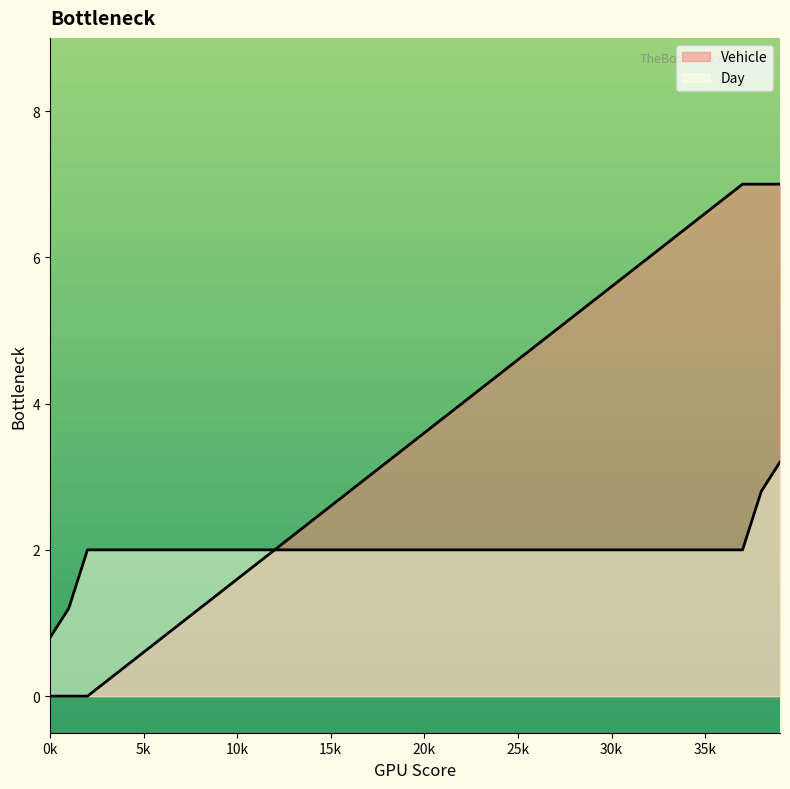

Approximately how many times larger is the value at 36 compared to 18?

2.1